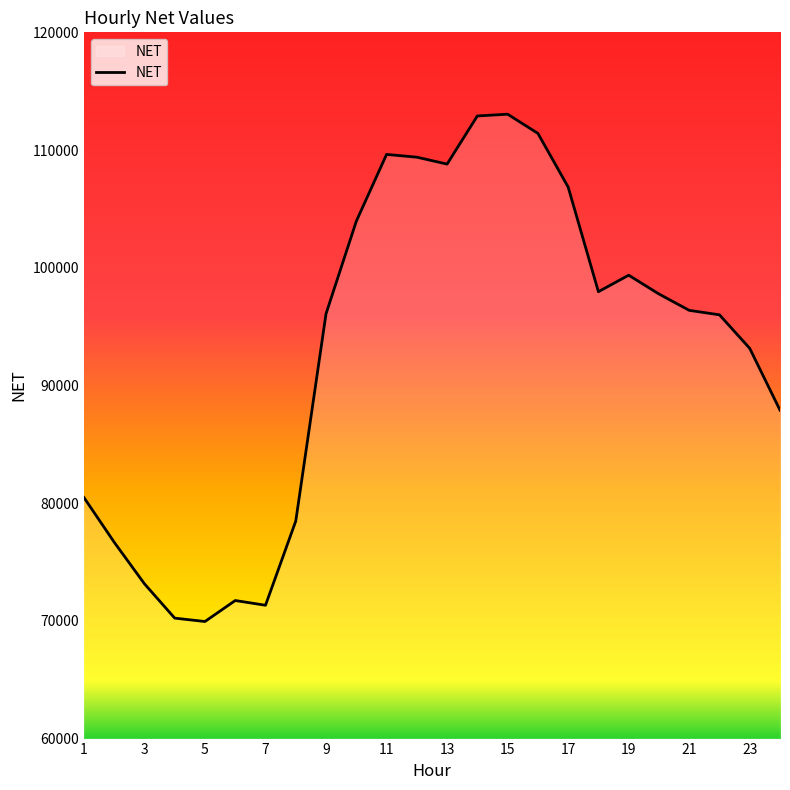

What is the greatest value displayed?

113043.8